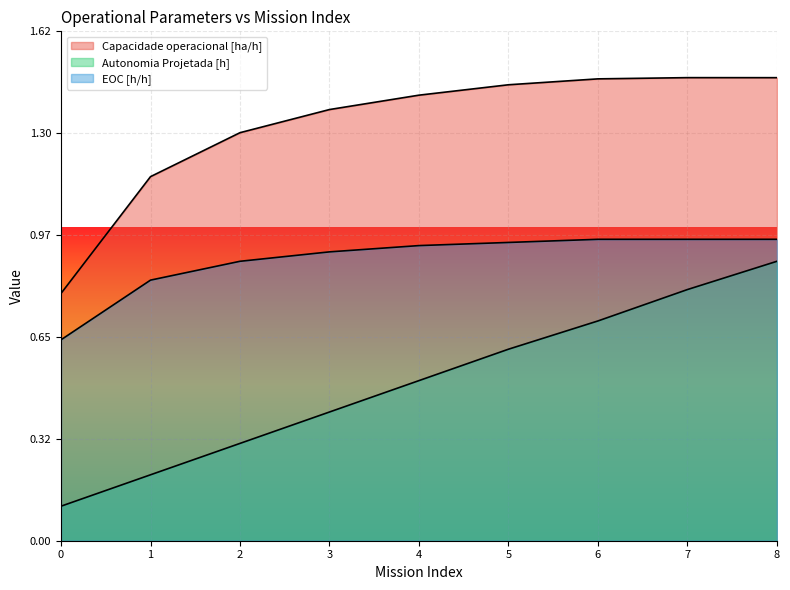

True or false: Autonomia Projetada [h] and EOC [h/h] cross at least once.

False